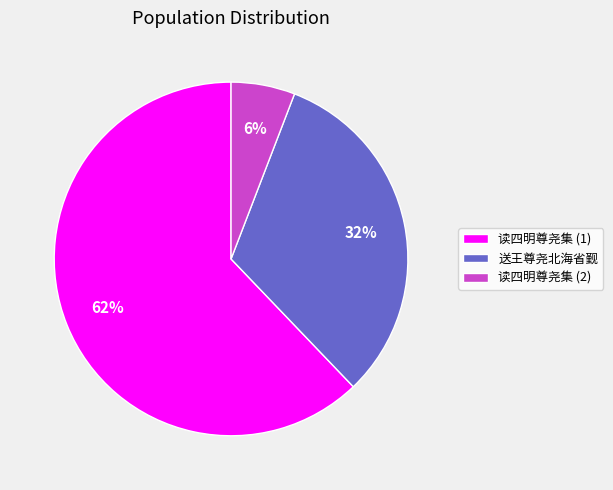

To the nearest percent, what portion does 读四明尊尧集 (1) represent?

62%